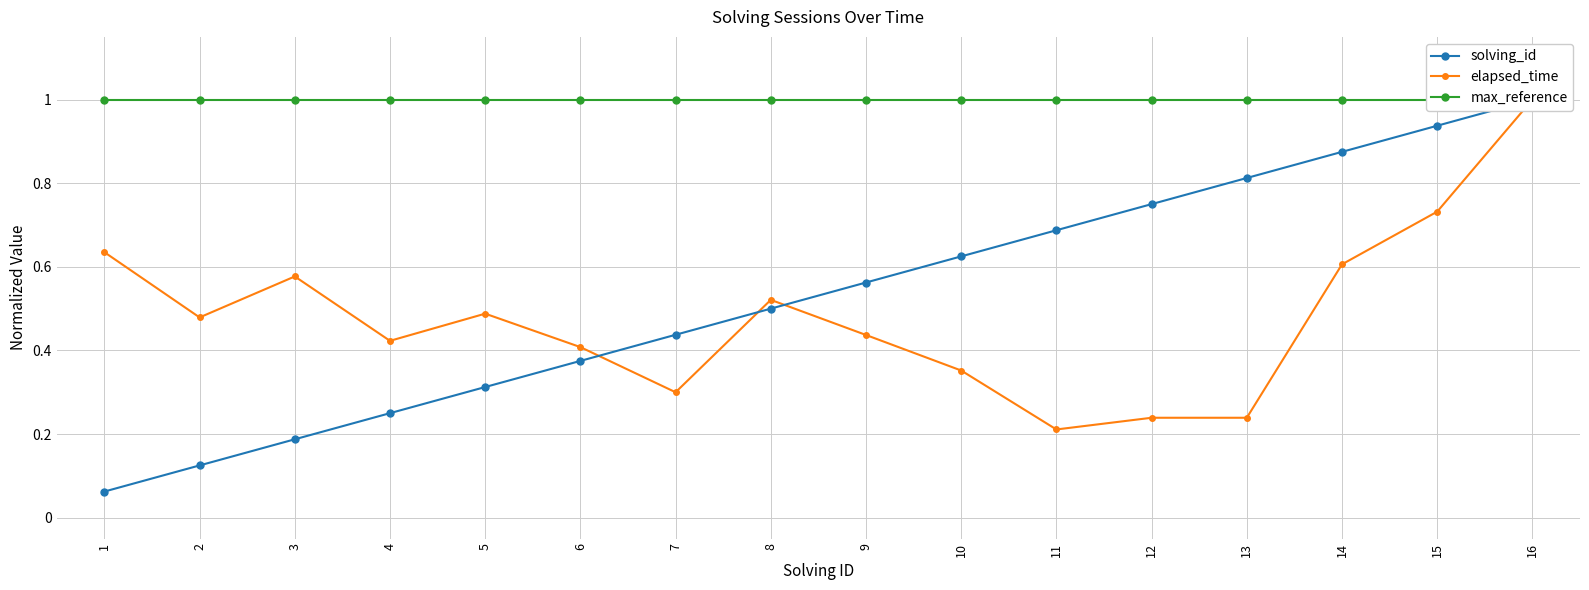

How many categories are shown in the chart?

16